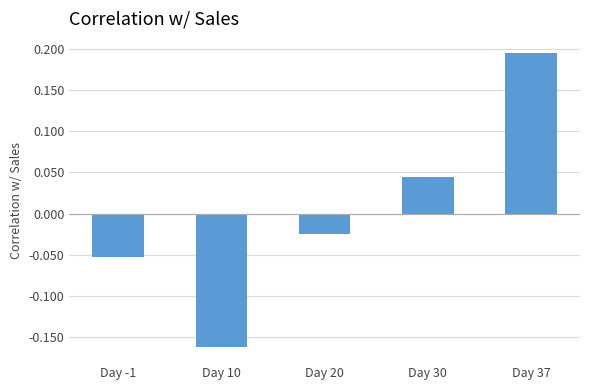

What is the change in value from Day -1 to Day 30?

+0.1